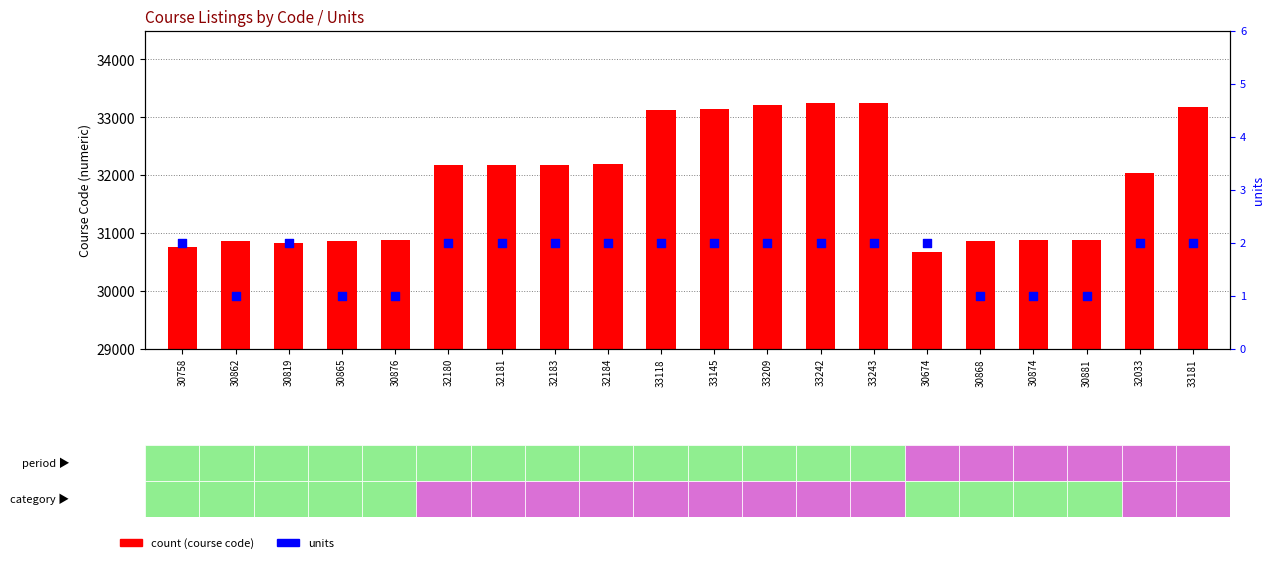

What is the total value across all series at 30862?

30863